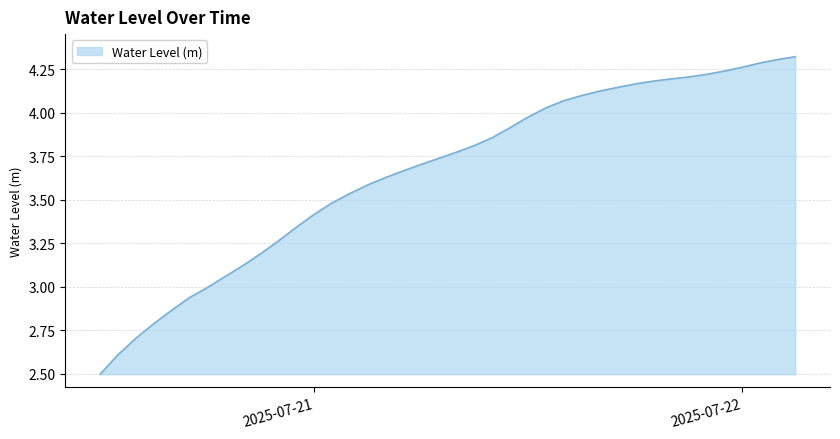

What is the smallest value displayed?

2.5